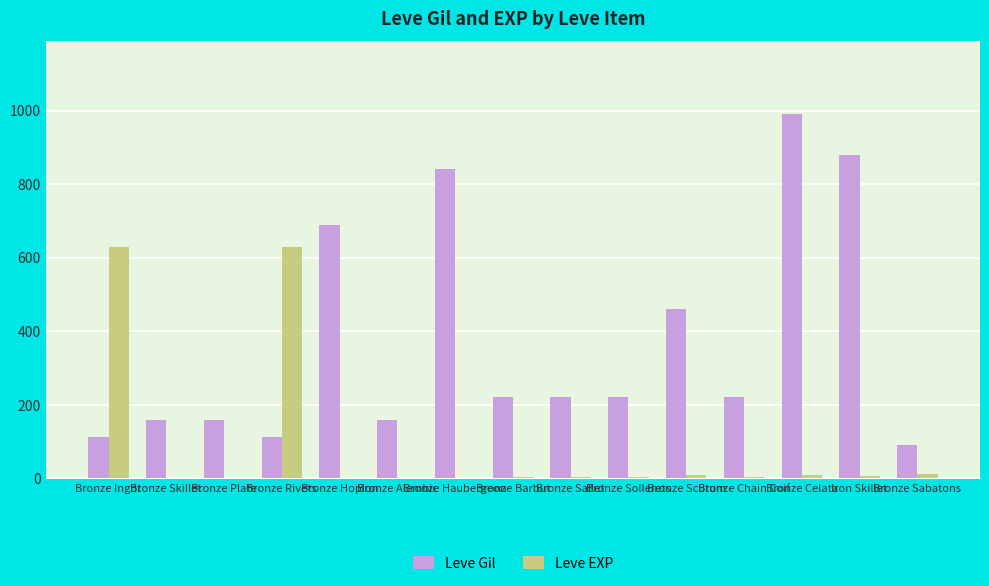

What is the sum of all Leve EXP values?

1321